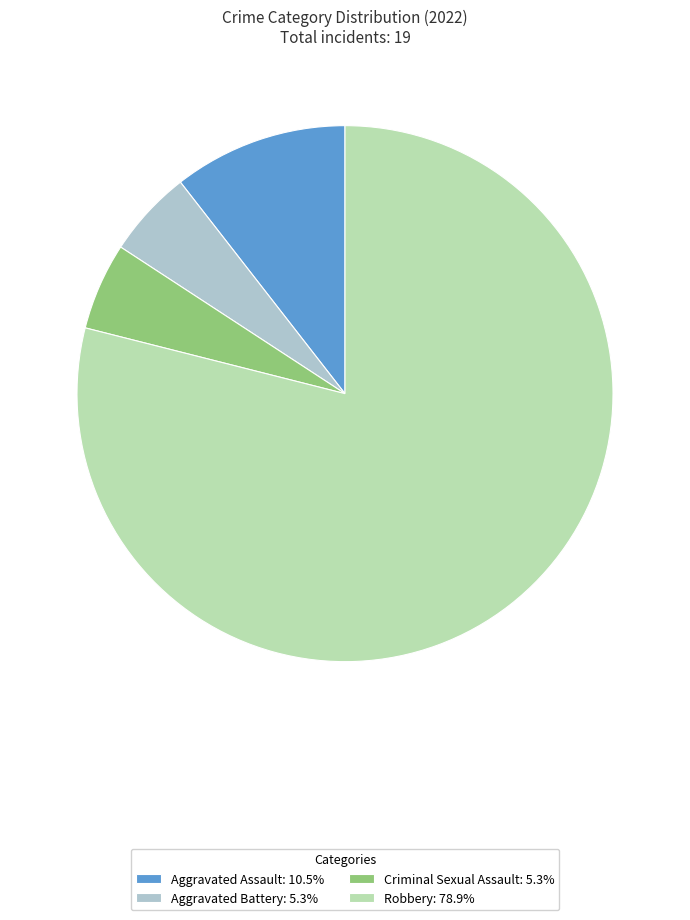

How many segments does this pie chart have?

4